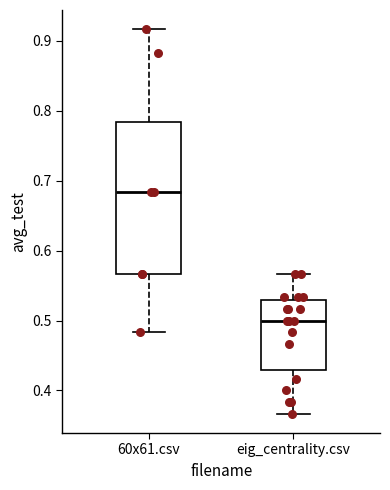

Reading left to right, transcribe this box plot: for each box, give where its median line is, the range the box spans, and where its two whiskers end, as read against the y-axis. The values are not printed on the chart, so give them approximately, as read against the axis.

60x61.csv: median 0.68, box 0.57 to 0.78, whiskers 0.48 to 0.92
eig_centrality.csv: median 0.50, box 0.43 to 0.53, whiskers 0.37 to 0.57